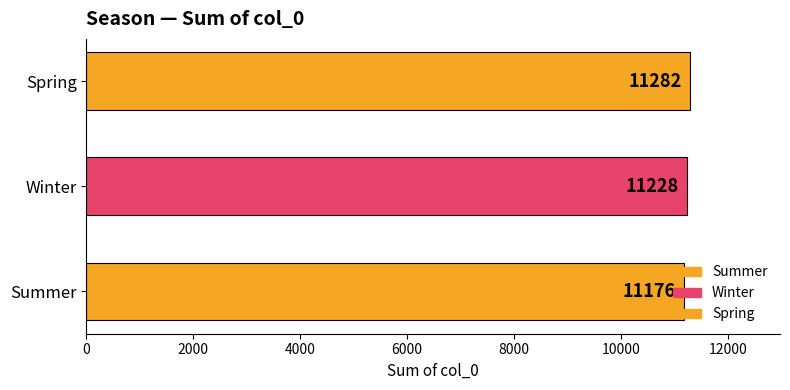

Rank the categories by value from highest to lowest.

Spring, Winter, Summer